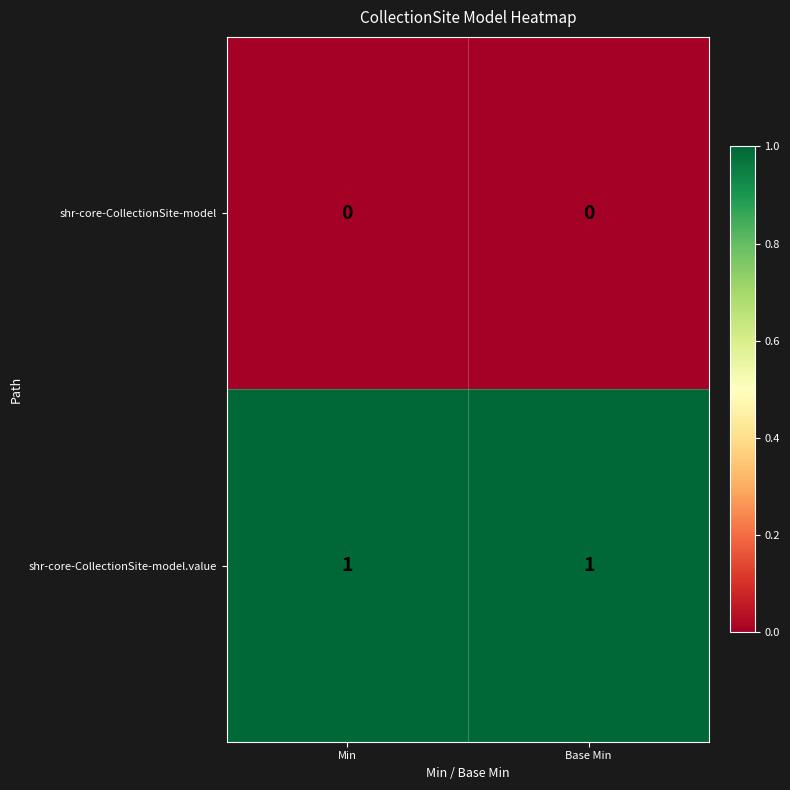

What is the difference between the highest and lowest values at Min?

1